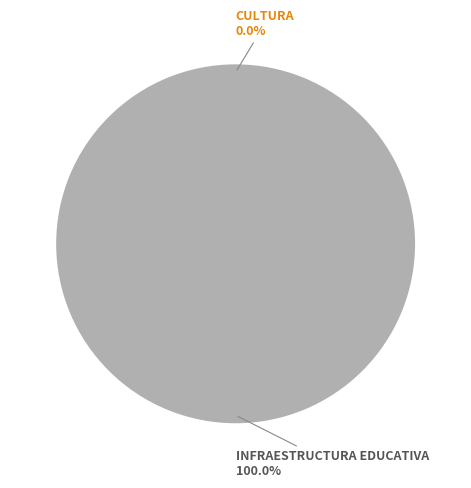

Rank the categories by value from highest to lowest.

061: INFRAESTRUCTURA EDUCATIVA, 034: CULTURA